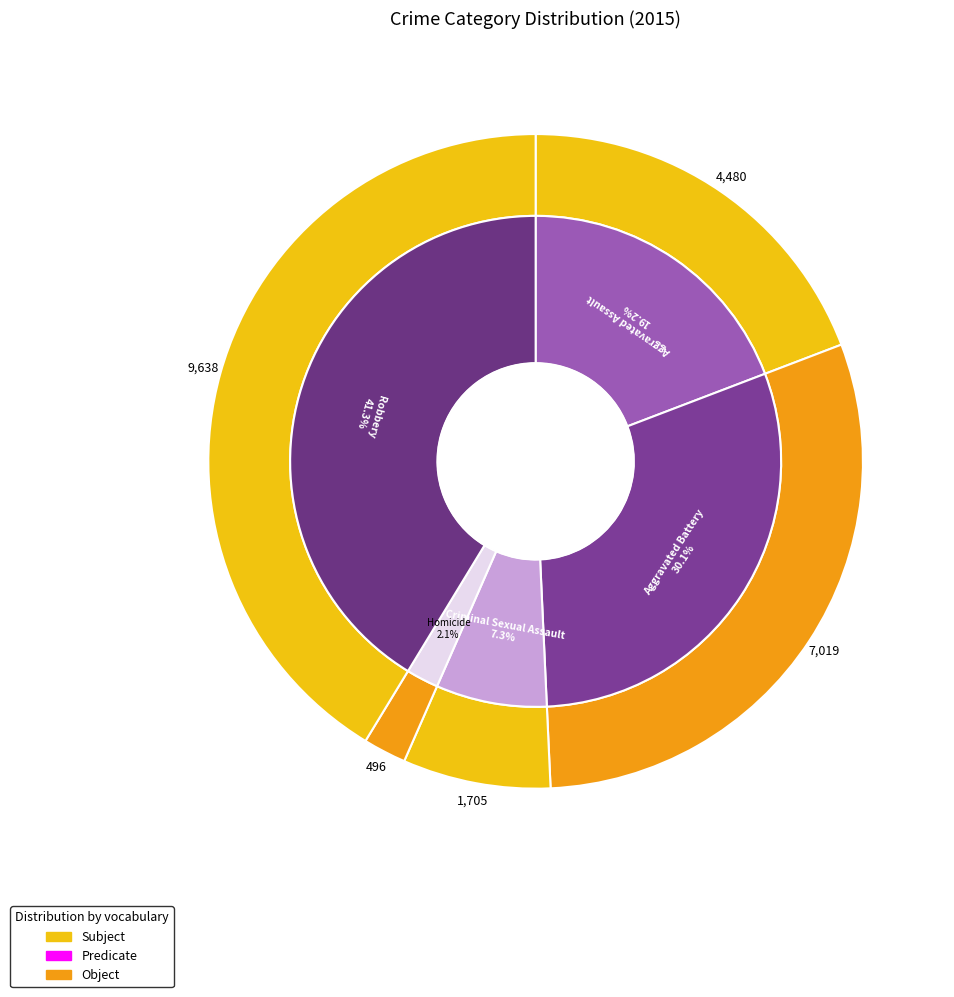

How many segments does this pie chart have?

5